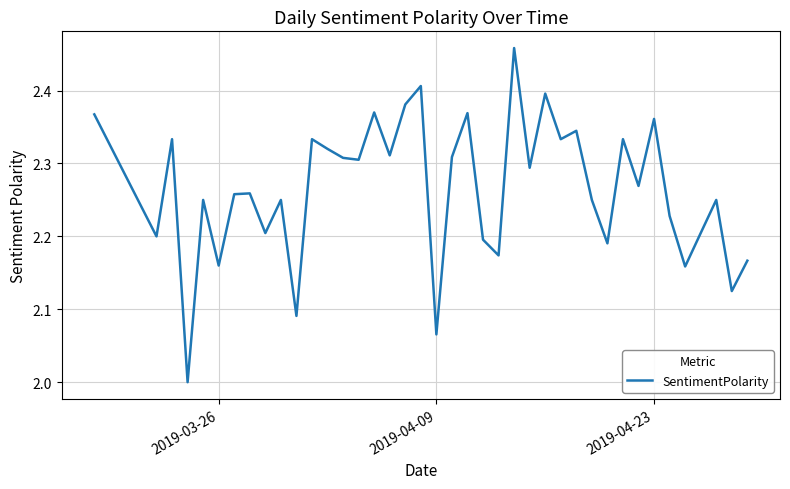

What is the difference between the maximum and minimum values?

0.5